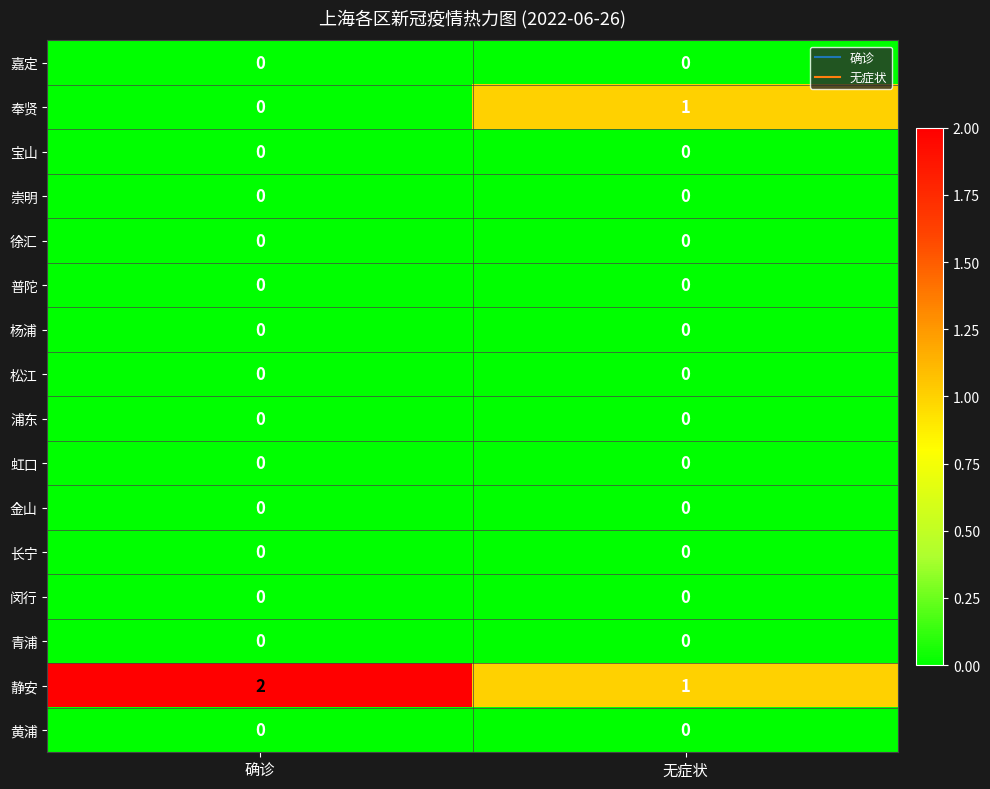

True or false: 嘉定 has a value of 0 at 确诊.

True